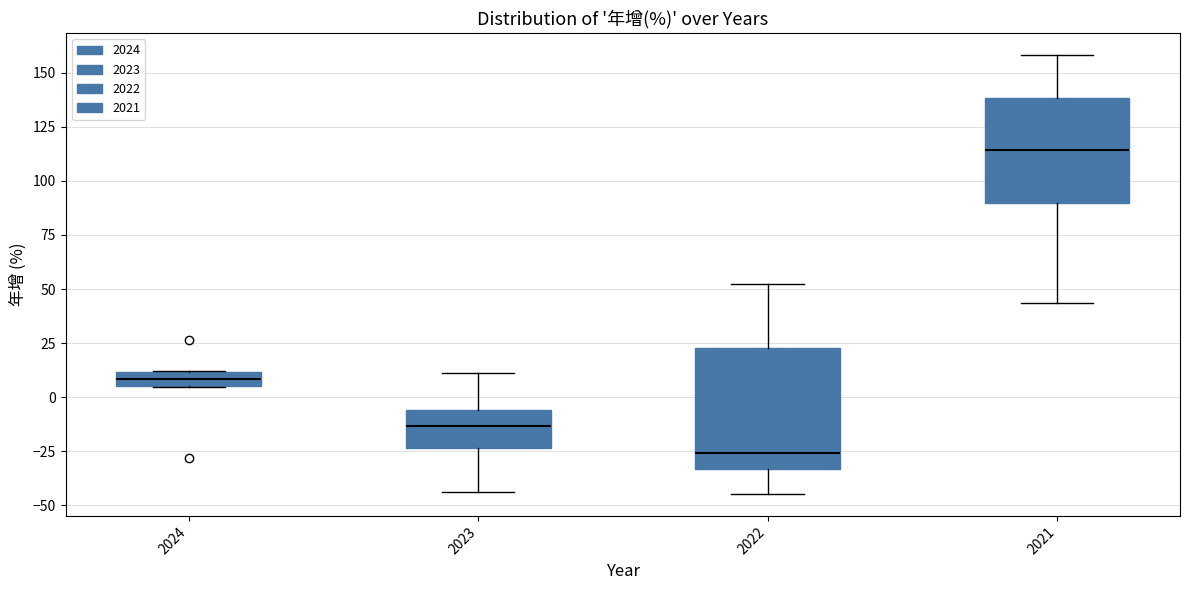

Which box is the tallest, from its lower edge to its upper edge?

2022